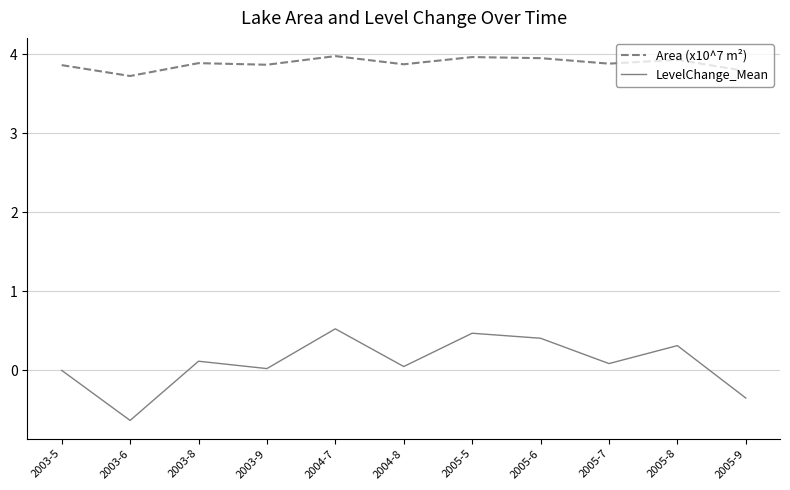

What is the average value of the LevelChange_Mean series?

0.1